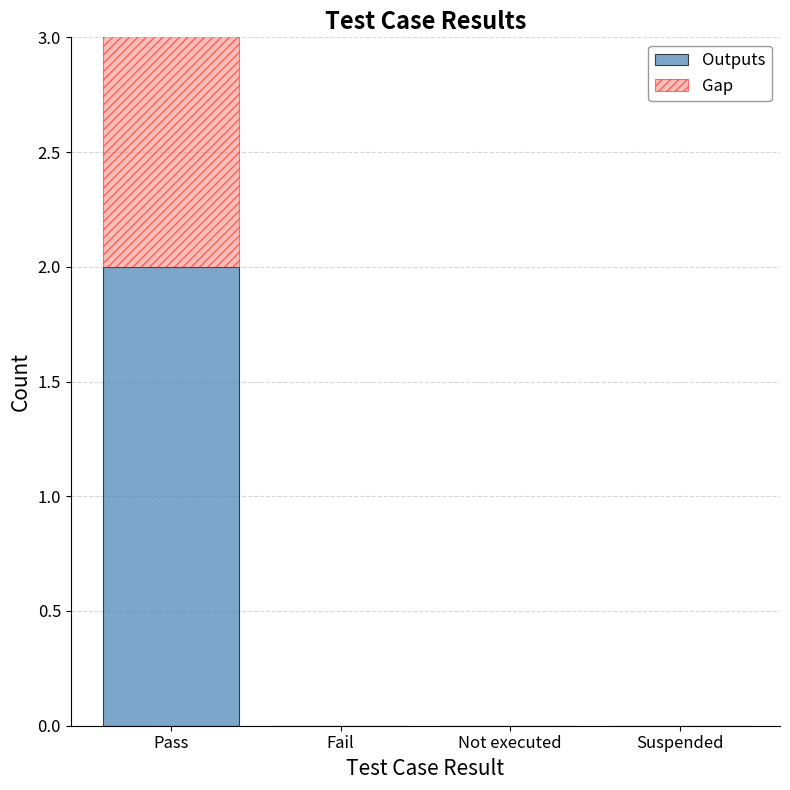

What is the sum of all Outputs values?

2